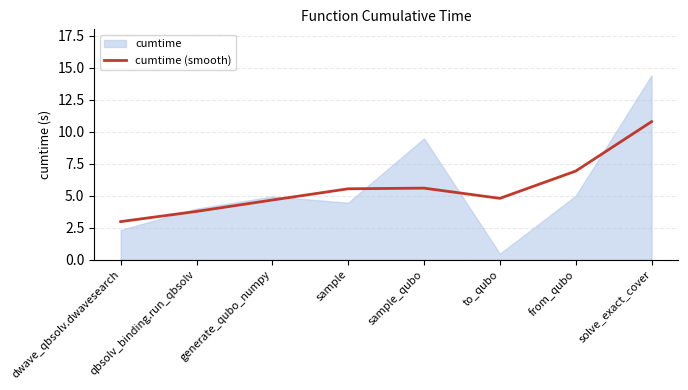

What is the average value?

5.6